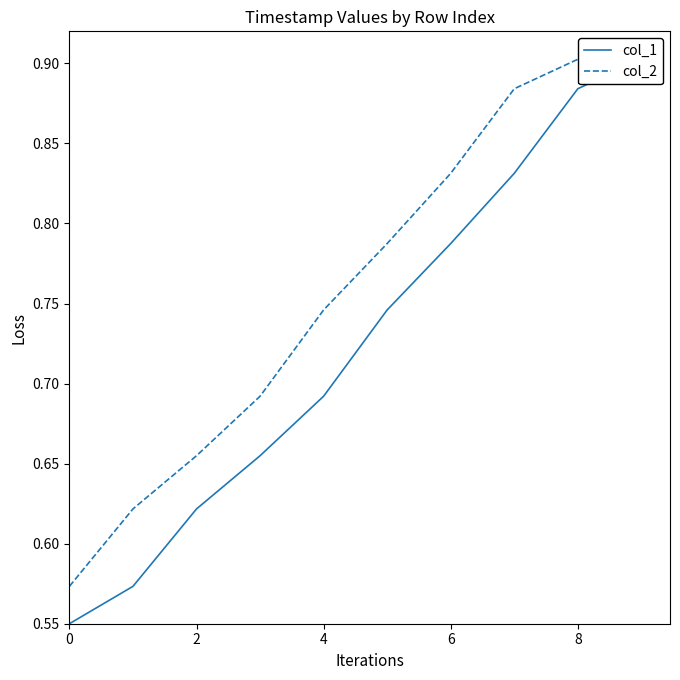

List the series in order of their overall mean, lowest first.

col_1, col_2